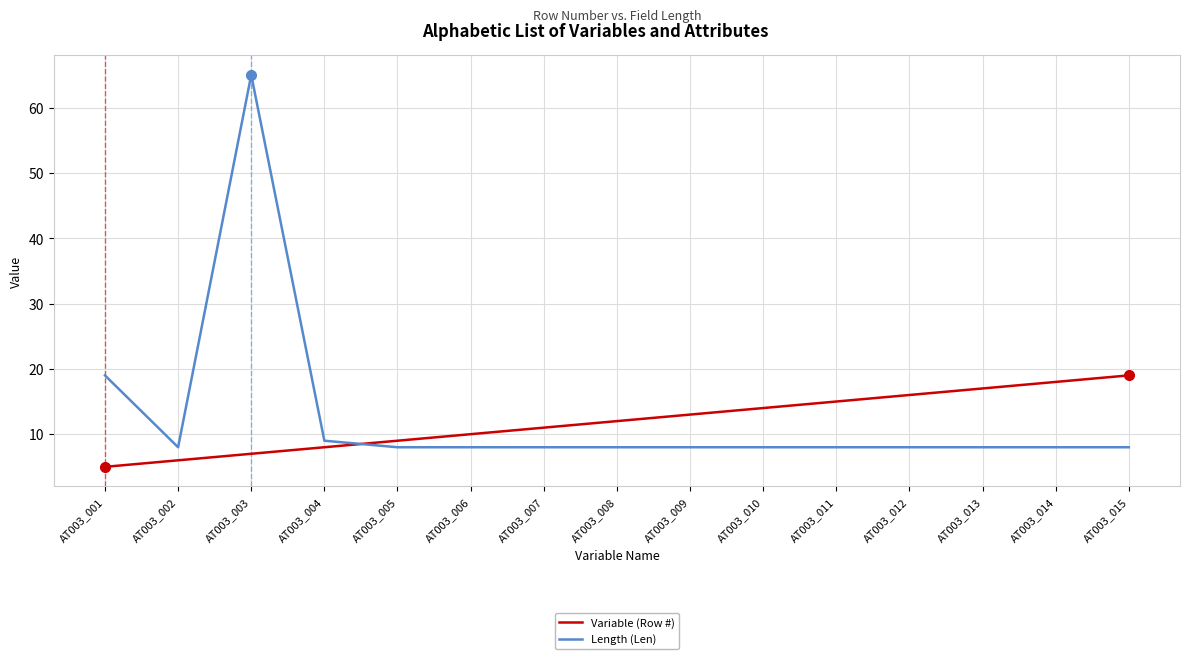

Between which two adjacent categories do Variable (Row #) and Length (Len) first intersect?

AT003_004 and AT003_005